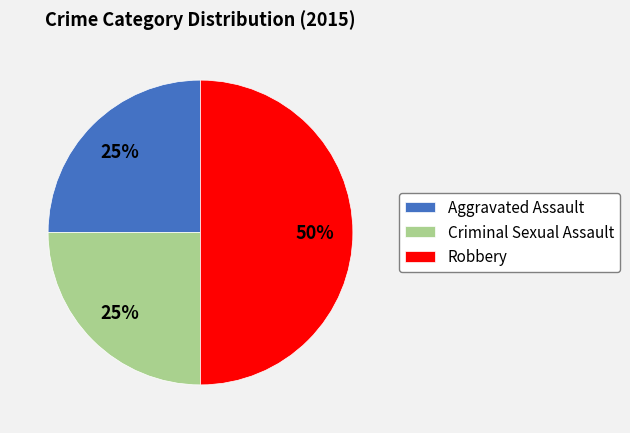

To the nearest percent, what portion does Criminal Sexual Assault represent?

25%